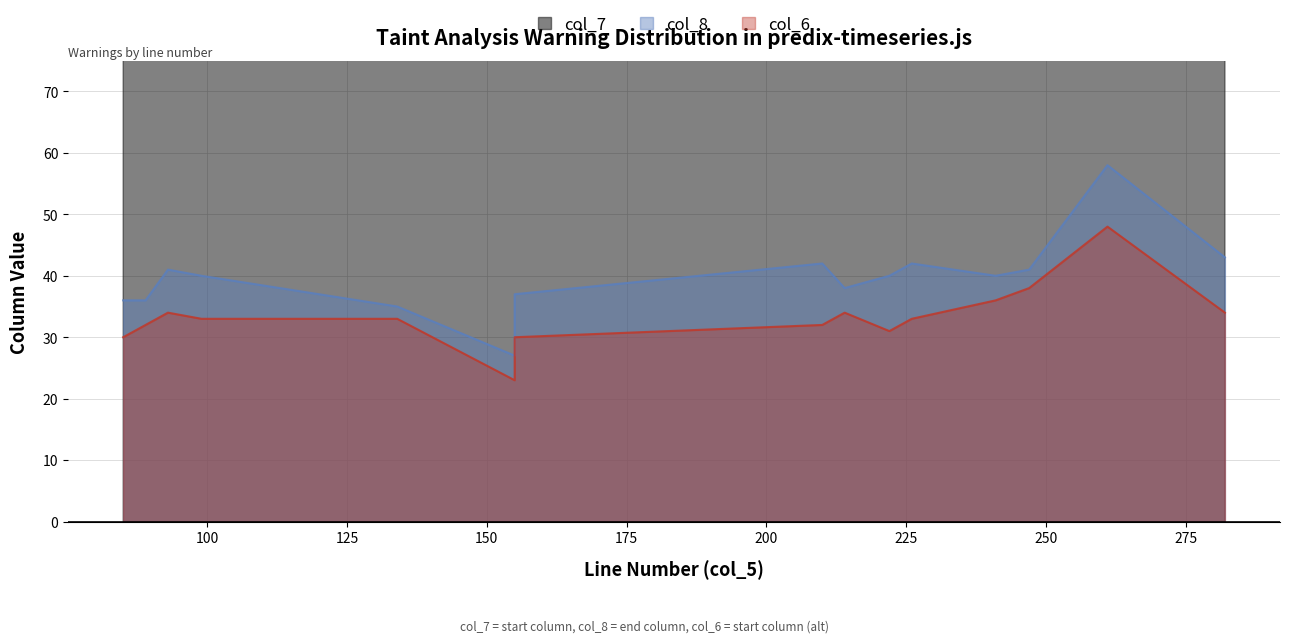

What is the sum of all col_7 values?

2713